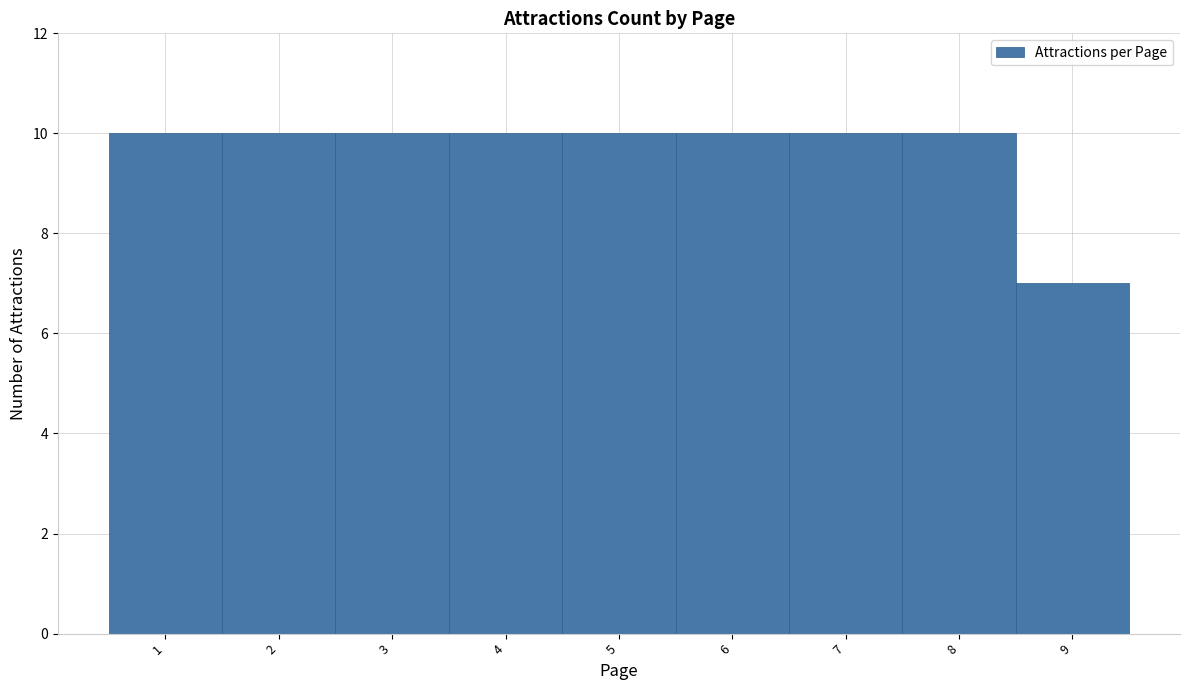

Reading left to right, list every bar in this chart as the range it spans on the x-axis followed by its height. The values are not printed on the chart, so give them approximately, as read against the axis.

0.5 to 1.5: 10
1.5 to 2.5: 10
2.5 to 3.5: 10
3.5 to 4.5: 10
4.5 to 5.5: 10
5.5 to 6.5: 10
6.5 to 7.5: 10
7.5 to 8.5: 10
8.5 to 9.5: 7